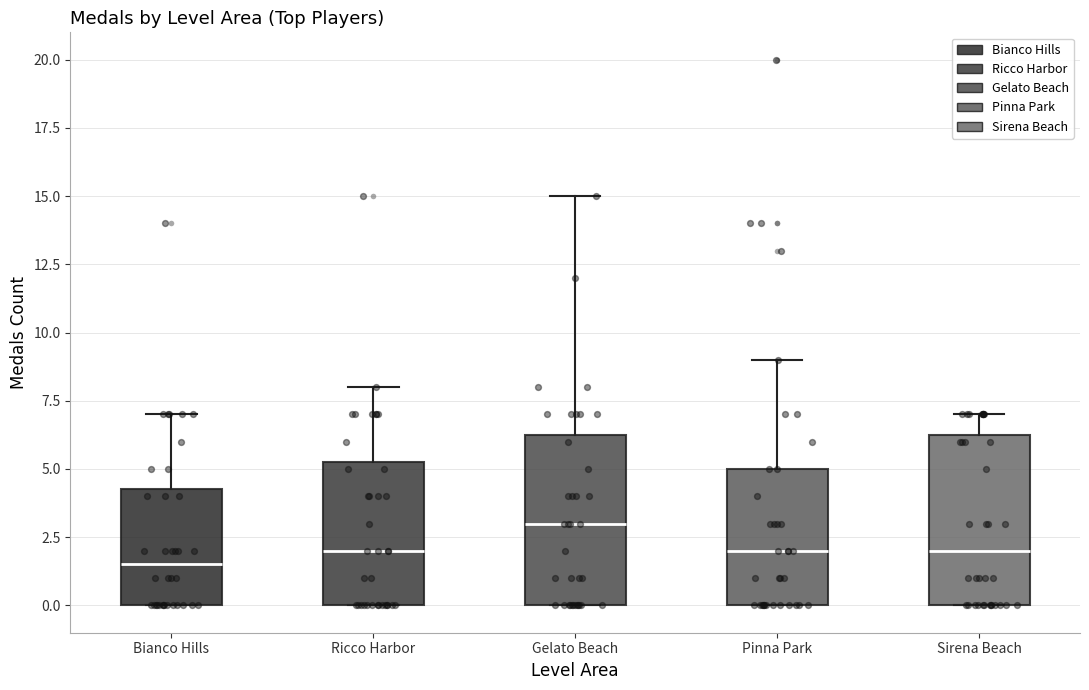

Reading left to right, read every box against the y-axis: the position of its median line, the range the box covers, and the ends of its whiskers. The values are not printed on the chart, so give them approximately, as read against the axis.

Bianco Hills: median 1.5, box 0.0 to 4.5, whiskers 0.0 to 7.0
Ricco Harbor: median 2.0, box 0.0 to 5.5, whiskers 0.0 to 8.0
Gelato Beach: median 3.0, box 0.0 to 6.5, whiskers 0.0 to 15.0
Pinna Park: median 2.0, box 0.0 to 5.0, whiskers 0.0 to 9.0
Sirena Beach: median 2.0, box 0.0 to 6.5, whiskers 0.0 to 7.0